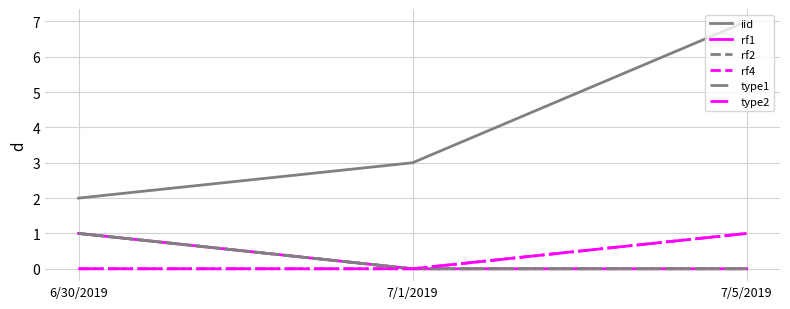

List the labels in order of rf2 value, smallest first.

7/1/2019, 7/5/2019, 6/30/2019